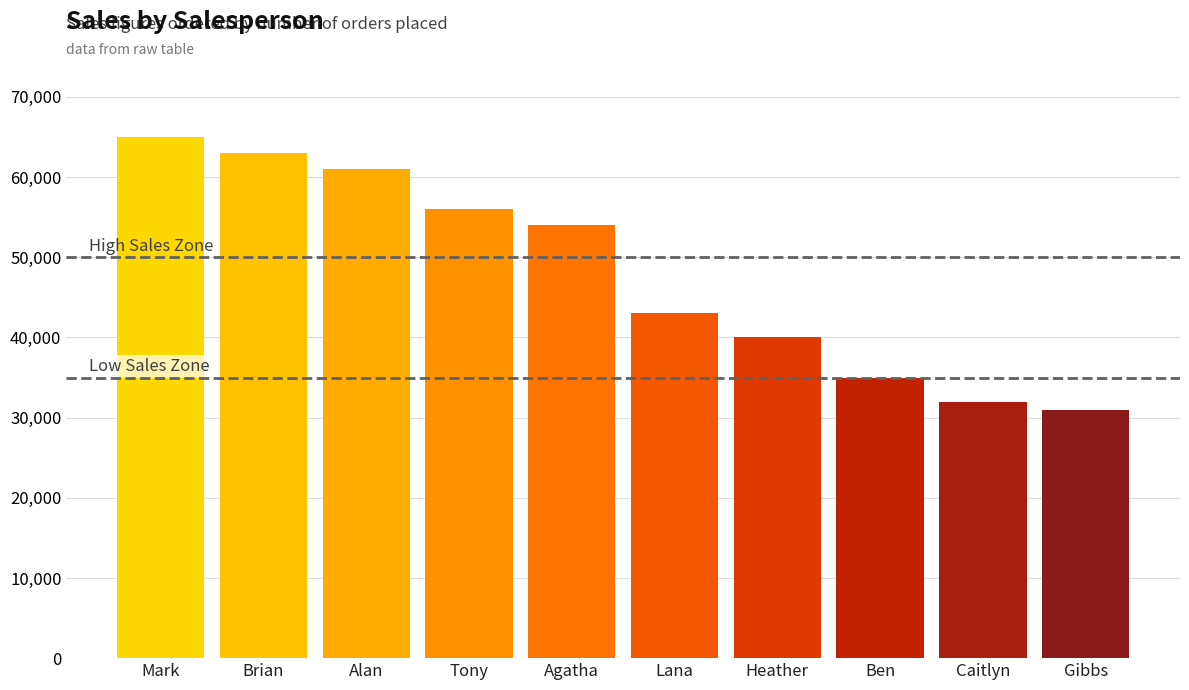

What is the smallest value displayed?

31000